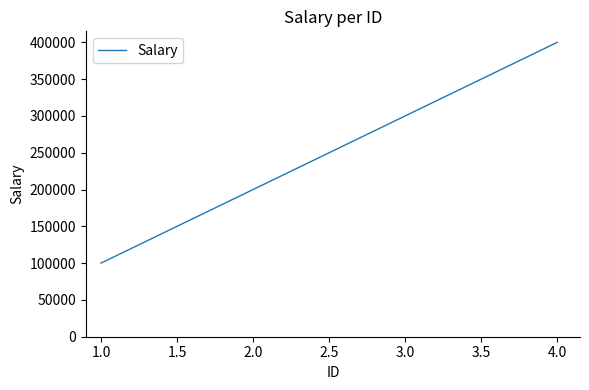

Which has a higher value, 3.0 or 1.0?

3.0